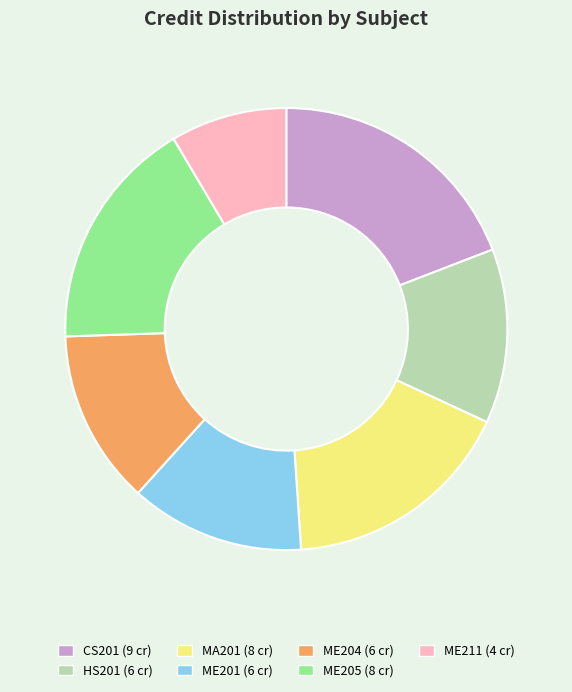

Approximately how many times larger is the value at ME201 compared to CS201?

0.7